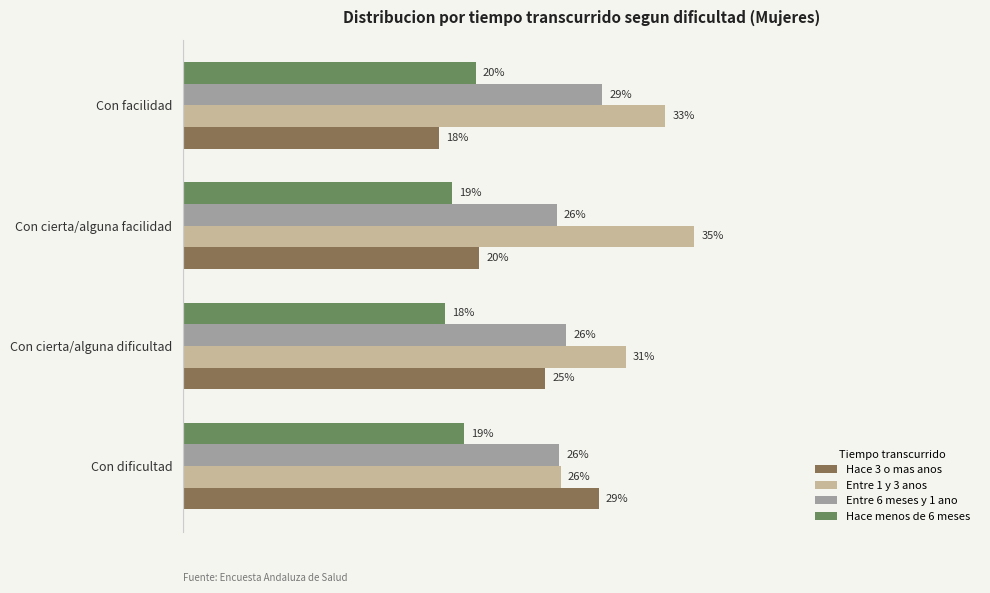

Rank the series by their average value, from lowest to highest.

Hace menos de 6 meses, Hace 3 o mas anos, Entre 6 meses y 1 ano, Entre 1 y 3 anos